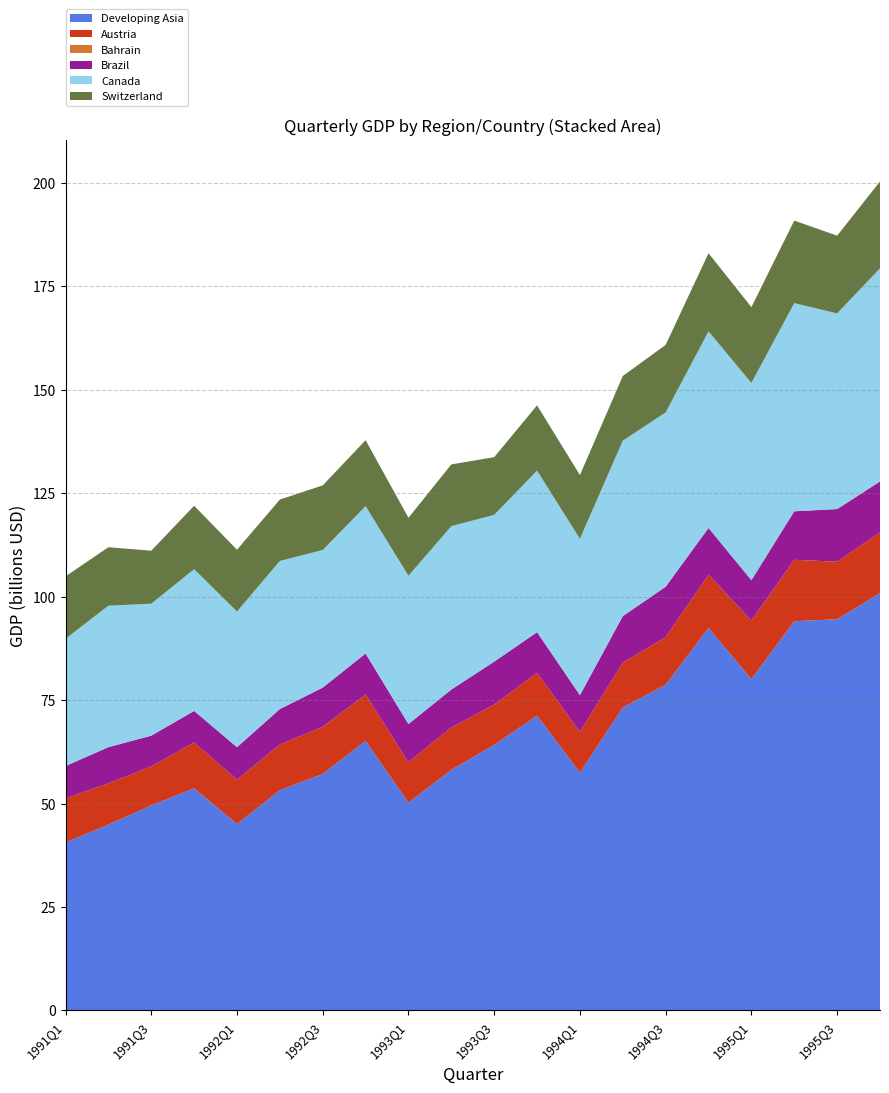

Reading right to left, transcribe all the data shown in this chart.

Developing Asia: 1995Q4=100857.9	1995Q3=94559.7	1995Q2=94079.5	1995Q1=80083.9	1994Q4=92461.7	1994Q3=78723.2	1994Q2=73233.6	1994Q1=57476.0	1993Q4=71257.5	1993Q3=64193.8	1993Q2=58153.5	1993Q1=50219.0	1992Q4=65175.1	1992Q3=57155.4	1992Q2=53253.6	1992Q1=45043.6	1991Q4=53705.7	1991Q3=49561.6	1991Q2=44918.8	1991Q1=40594.0
Austria: 1995Q4=14678.1	1995Q3=13909.5	1995Q2=14852.0	1995Q1=14190.2	1994Q4=12898.5	1994Q3=11517.9	1994Q2=10854.3	1994Q1=9852.6	1993Q4=10363.4	1993Q3=9748.4	1993Q2=10265.2	1993Q1=9794.0	1992Q4=11186.9	1992Q3=11406.8	1992Q2=11045.4	1992Q1=10741.0	1991Q4=11068.0	1991Q3=9420.2	1991Q2=9973.3	1991Q1=10673.9
Bahrain: 1995Q4=0.2	1995Q3=0.2	1995Q2=0.3	1995Q1=0.3	1994Q4=0.2	1994Q3=0.2	1994Q2=0.2	1994Q1=0.2	1993Q4=0.1	1993Q3=0.1	1993Q2=0.2	1993Q1=0.2	1992Q4=0.1	1992Q3=0.1	1992Q2=0.1	1992Q1=0.1	1991Q4=0.1	1991Q3=0.1	1991Q2=0.1	1991Q1=0.1
Brazil: 1995Q4=12328.0	1995Q3=12729.0	1995Q2=11718.0	1995Q1=9731.0	1994Q4=11263.0	1994Q3=12182.0	1994Q2=11225.0	1994Q1=8875.0	1993Q4=9822.0	1993Q3=10371.0	1993Q2=9151.0	1993Q1=9212.0	1992Q4=9916.0	1992Q3=9481.0	1992Q2=8551.0	1992Q1=7845.0	1991Q4=7628.0	1991Q3=7436.0	1991Q2=8747.0	1991Q1=7812.0
Canada: 1995Q4=51513.7	1995Q3=47284.6	1995Q2=50322.1	1995Q1=47681.8	1994Q4=47513.1	1994Q3=42132.8	1994Q2=42413.1	1994Q1=37790.8	1993Q4=39039.6	1993Q3=35479.8	1993Q2=39489.8	1993Q1=35851.1	1992Q4=35610.6	1992Q3=33256.3	1992Q2=35793.9	1992Q1=32801.4	1991Q4=34253.8	1991Q3=31891.7	1991Q2=34196.7	1991Q1=30747.3
Switzerland: 1995Q4=20995.6	1995Q3=18792.1	1995Q2=19952.5	1995Q1=18316.6	1994Q4=18899.1	1994Q3=16329.3	1994Q2=15623.6	1994Q1=15418.7	1993Q4=15782.9	1993Q3=13947.9	1993Q2=14925.5	1993Q1=14012.8	1992Q4=15956.1	1992Q3=15612.9	1992Q2=14843.8	1992Q1=14931.8	1991Q4=15340.6	1991Q3=12812.2	1991Q2=14135.8	1991Q1=15094.2